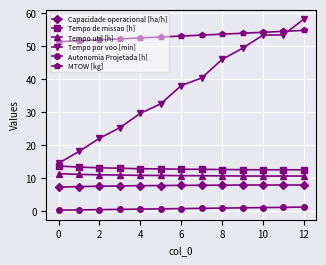

Which series has the widest spread of values?

Tempo por voo [min]